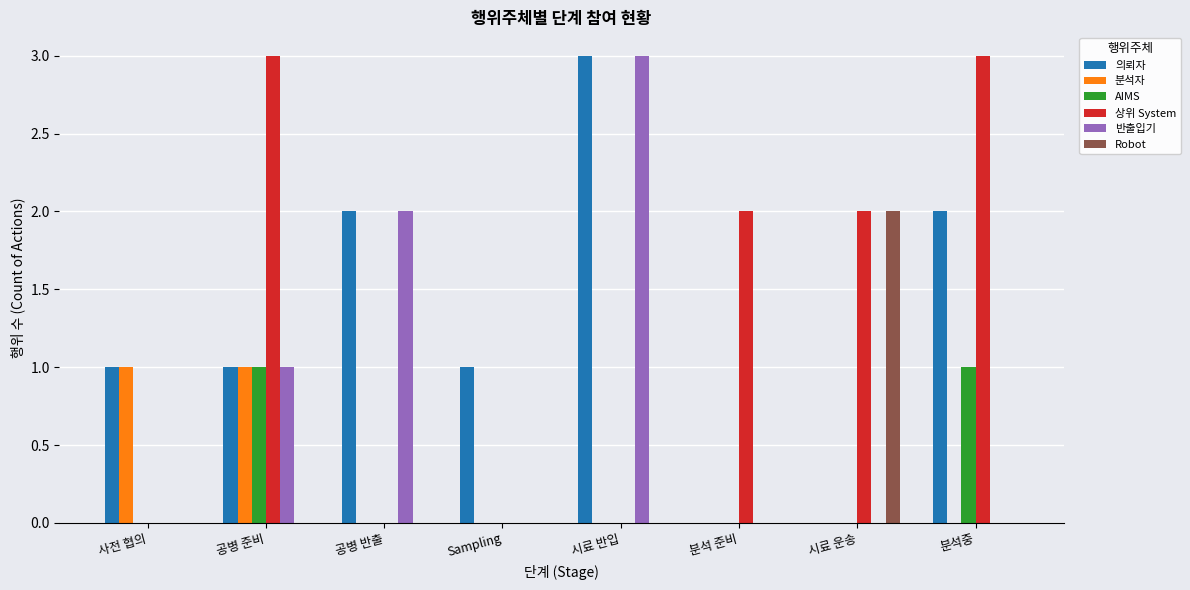

Reading left to right, extract all data points from this chart.

의뢰자: 사전 협의=1	공병 준비=1	공병 반출=2	Sampling=1	시료 반입=3	분석 준비=0	시료 운송=0	분석중=2
분석자: 사전 협의=1	공병 준비=1	공병 반출=0	Sampling=0	시료 반입=0	분석 준비=0	시료 운송=0	분석중=0
AIMS: 사전 협의=0	공병 준비=1	공병 반출=0	Sampling=0	시료 반입=0	분석 준비=0	시료 운송=0	분석중=1
상위 System: 사전 협의=0	공병 준비=3	공병 반출=0	Sampling=0	시료 반입=0	분석 준비=2	시료 운송=2	분석중=3
반출입기: 사전 협의=0	공병 준비=1	공병 반출=2	Sampling=0	시료 반입=3	분석 준비=0	시료 운송=0	분석중=0
Robot: 사전 협의=0	공병 준비=0	공병 반출=0	Sampling=0	시료 반입=0	분석 준비=0	시료 운송=2	분석중=0